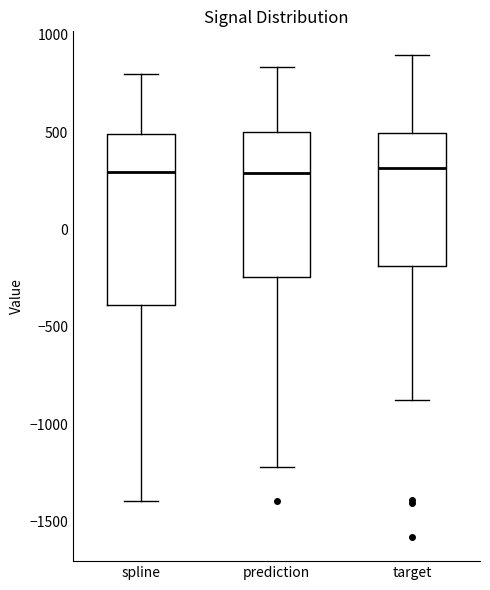

Comparing the boxes themselves (not the whiskers), which one is the tallest?

spline